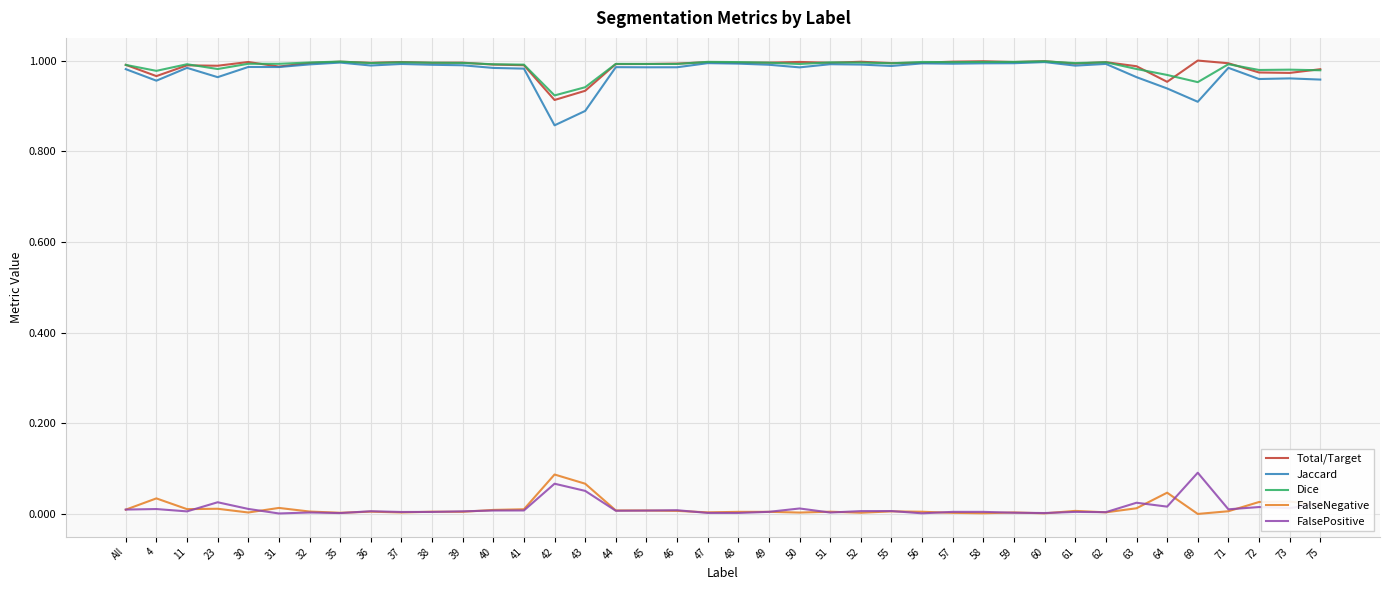

The Dice series shows 1.6 at 51. True or false?

False